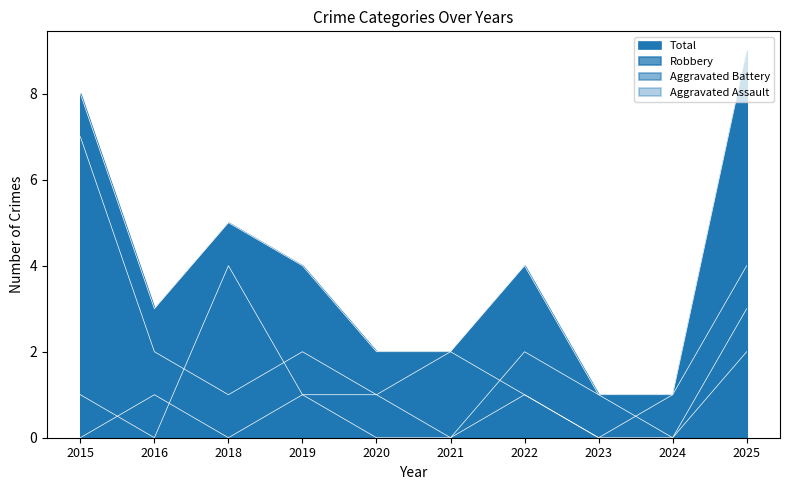

At which category does Aggravated Battery reach its first local valley?

2016